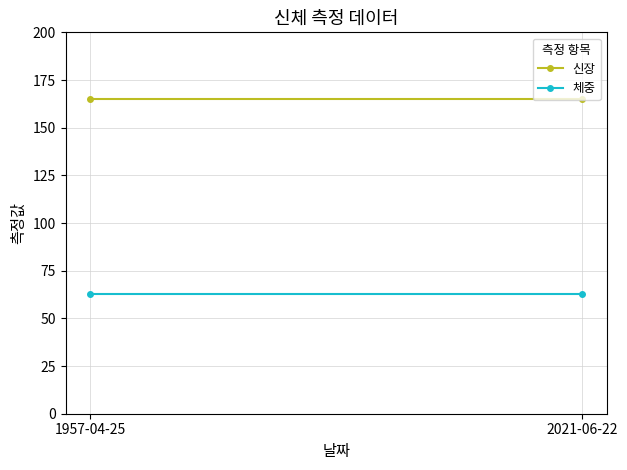

What is the approximate value of 신장 at 2021-06-22?

165